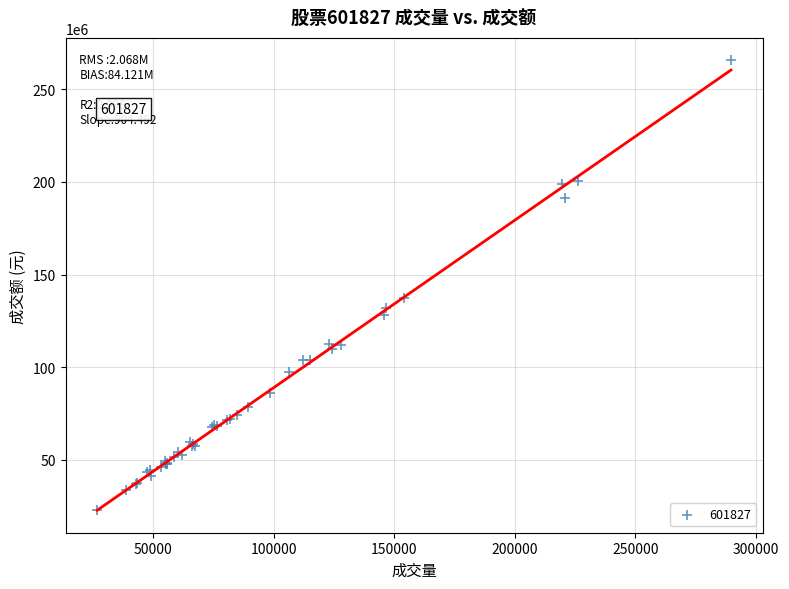

What Y value in the scatter plot is closest to 144231482?

137204422